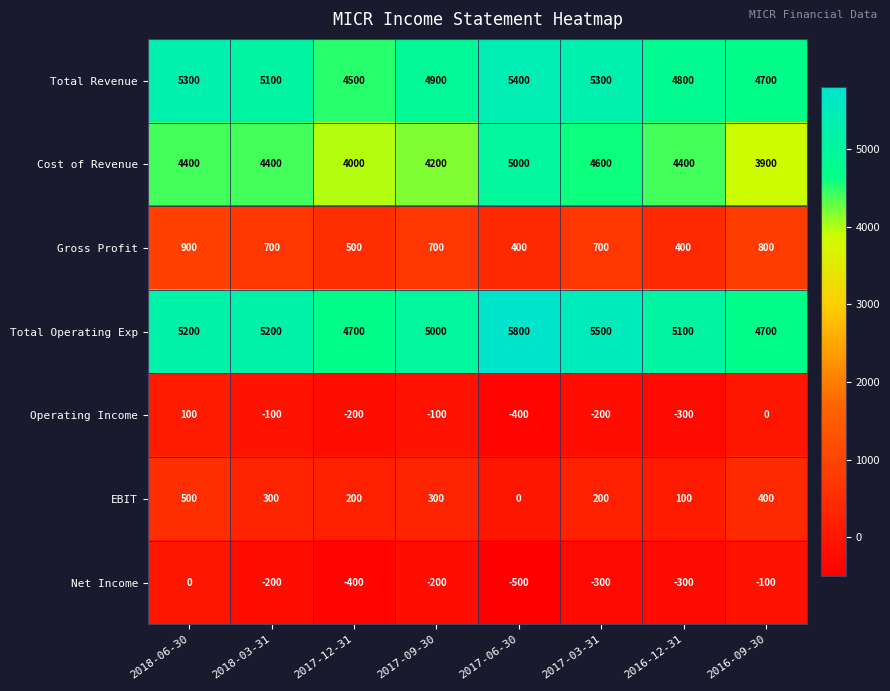

How many Operating Income values are between -200 and 0?

5